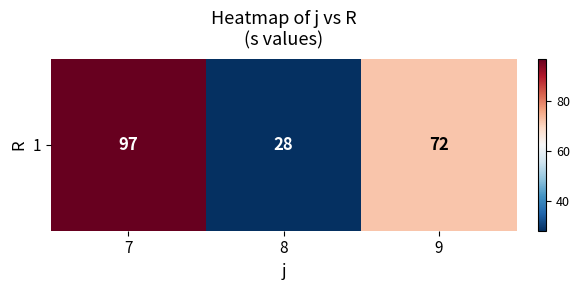

What is the difference between the maximum and minimum values?

69